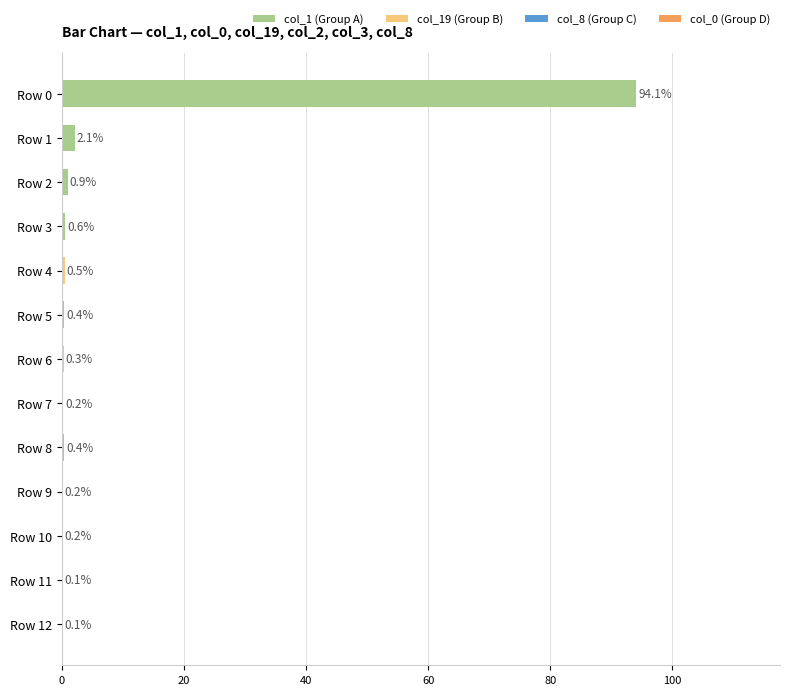

At which label is the value closest to 47?

Row 1